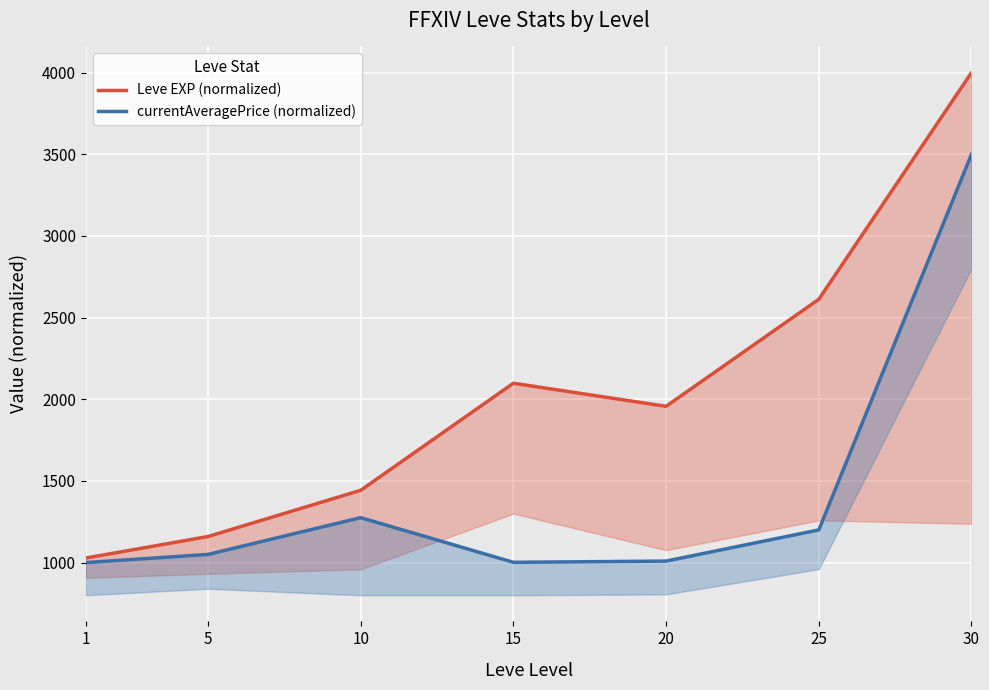

How many data points in Leve EXP (normalized) are less than 1956?

3